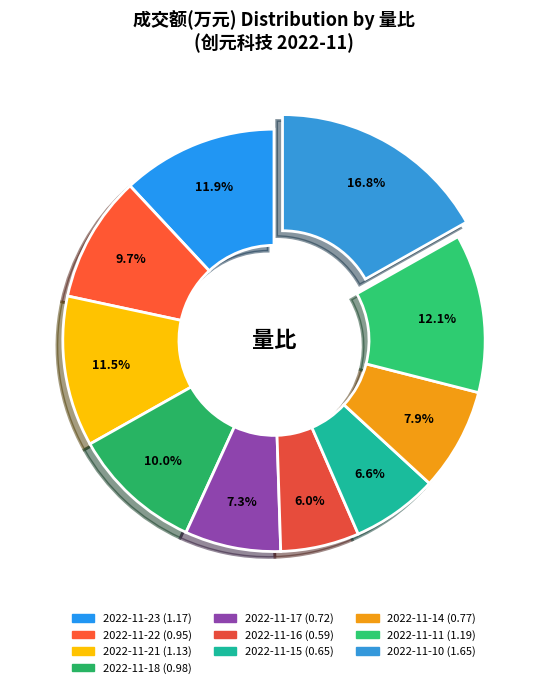

Is it true that 2022-11-10 is 17% of the pie?

True